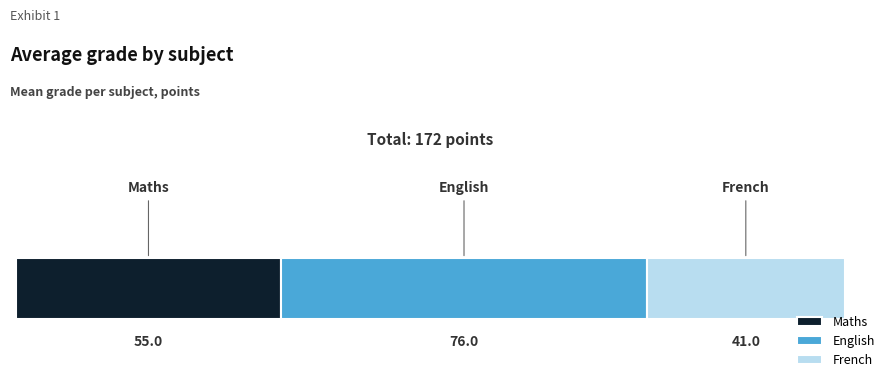

What is the lowest value of the Maths series?

55